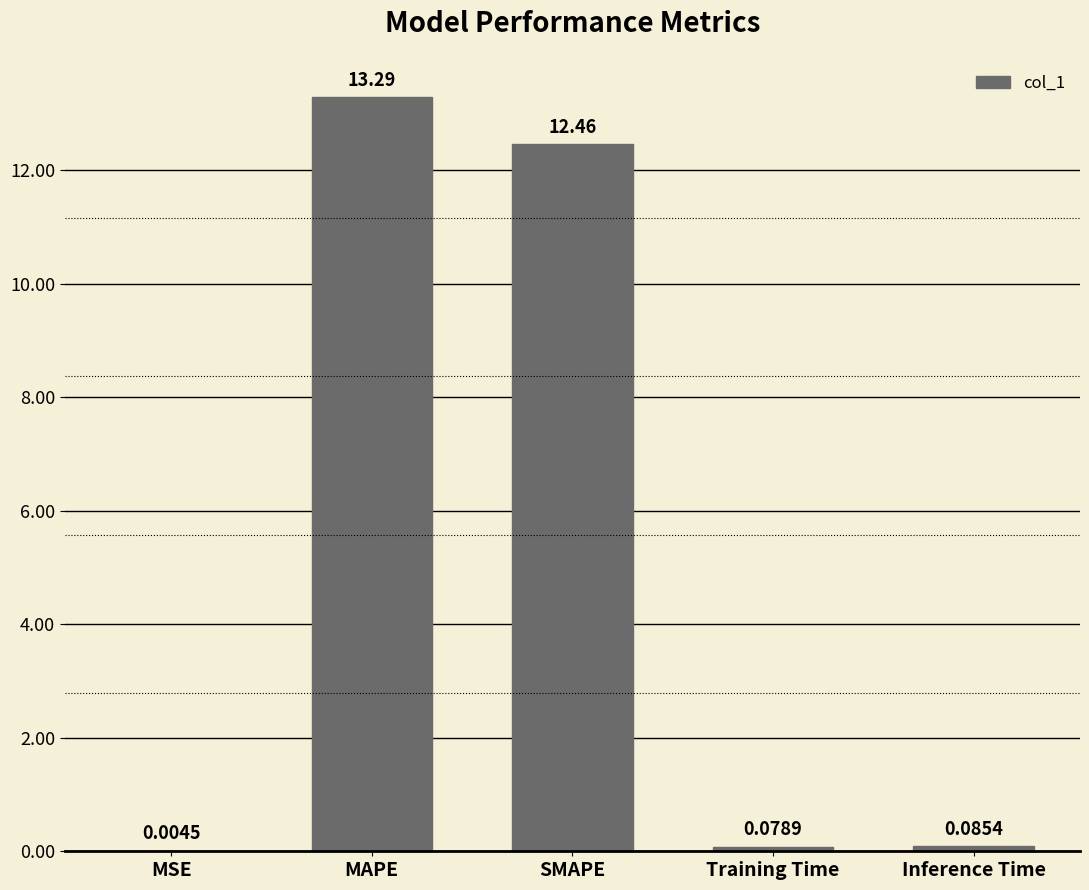

What is the maximum value shown in the chart?

13.3